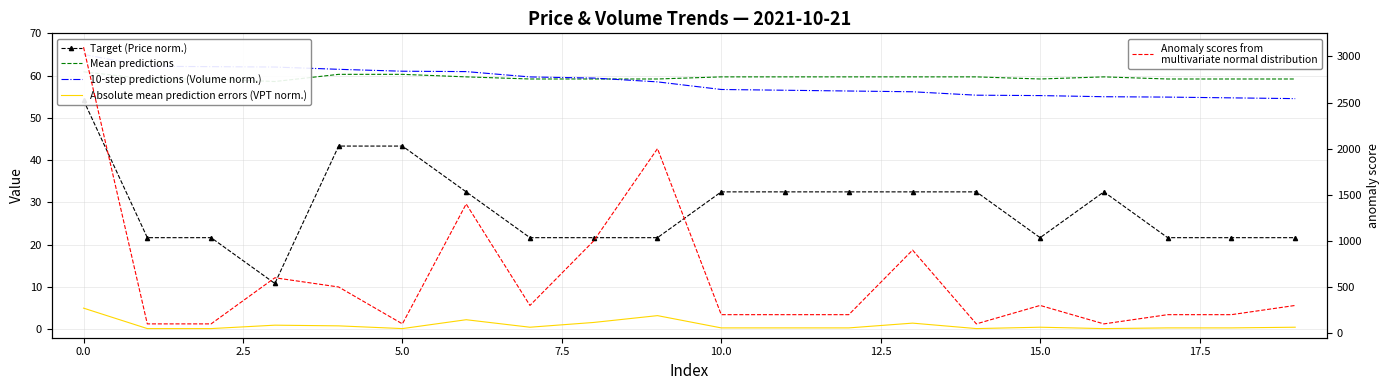

Is the value of 10-step predictions (Volume norm.) at 17.5 greater than the value of Mean predictions at 15.0?

Yes